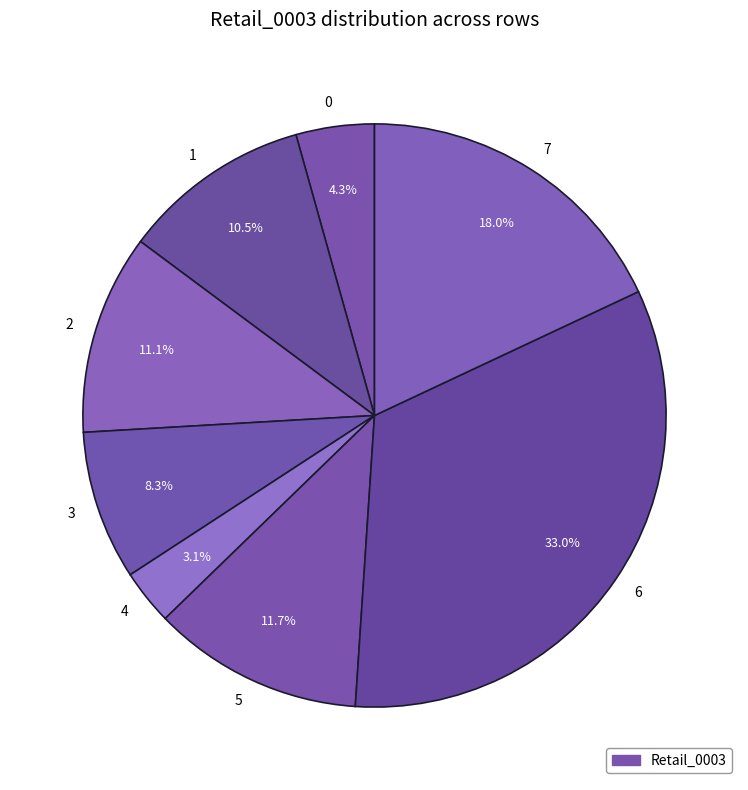

To the nearest percent, what is the average slice percentage?

12%